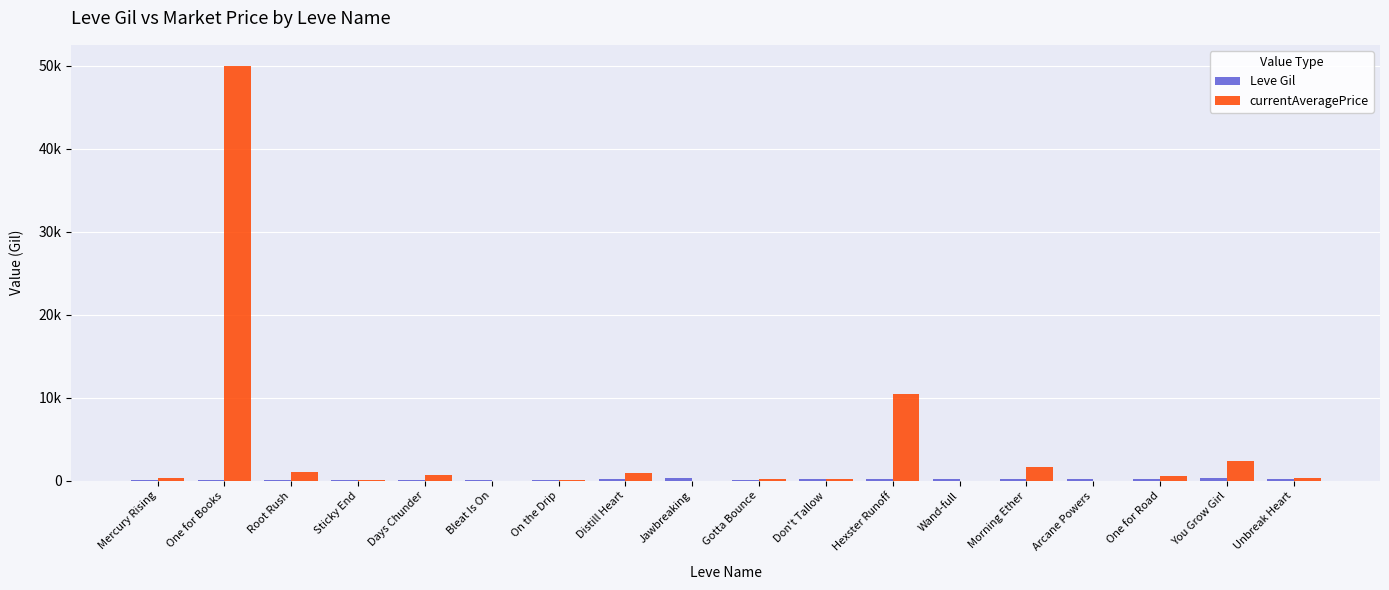

Reading left to right, what are all the values shown in this chart?

Leve Gil: 113	114	114	115	112	112	139	169	293	140	170	169	191	169	230	168	284	175
currentAveragePrice: 393	50033	1054	121	680	0	96	921	0	272	205	10500	0	1647	0	575	2437	363